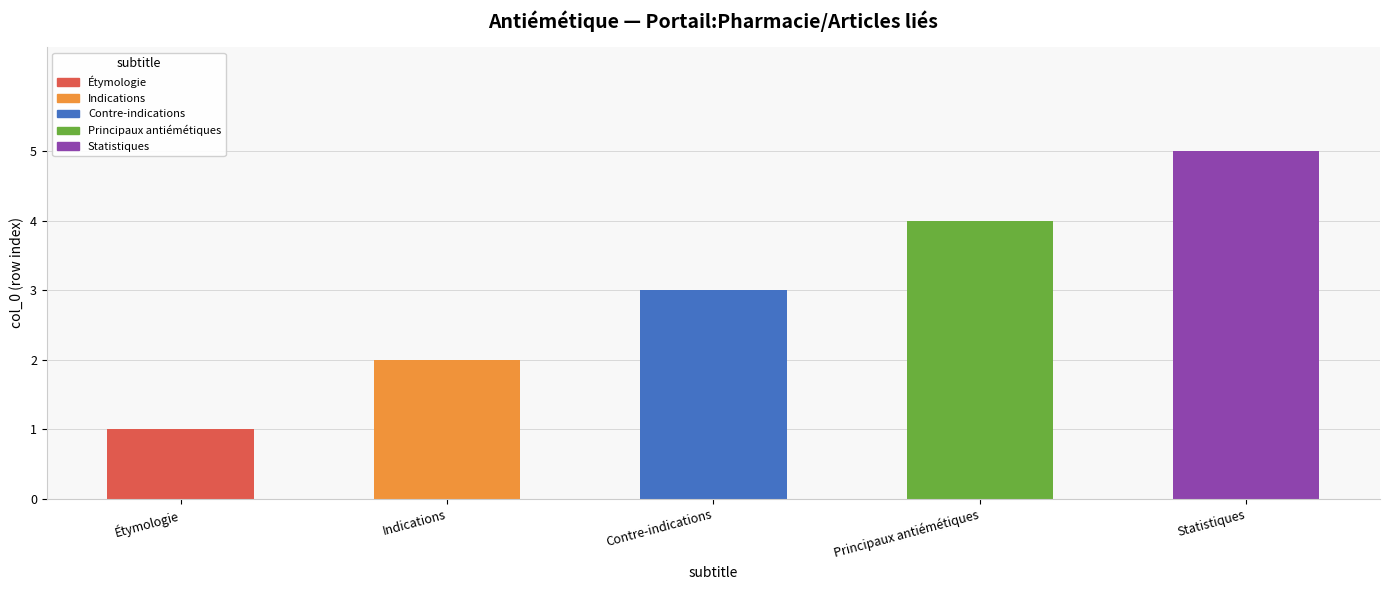

Does the chart contain any negative values?

No